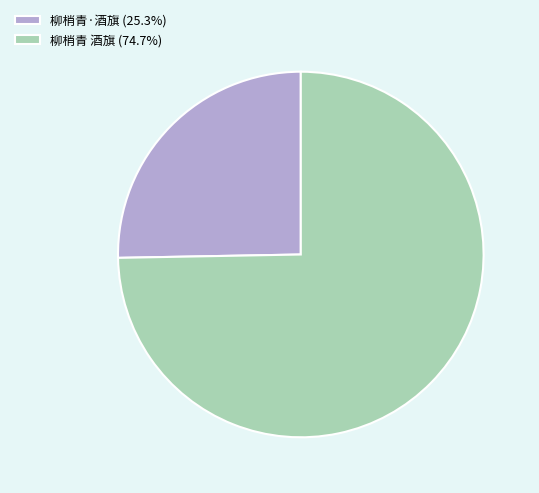

Does 柳梢青·酒旗 represent more than half of the total?

No